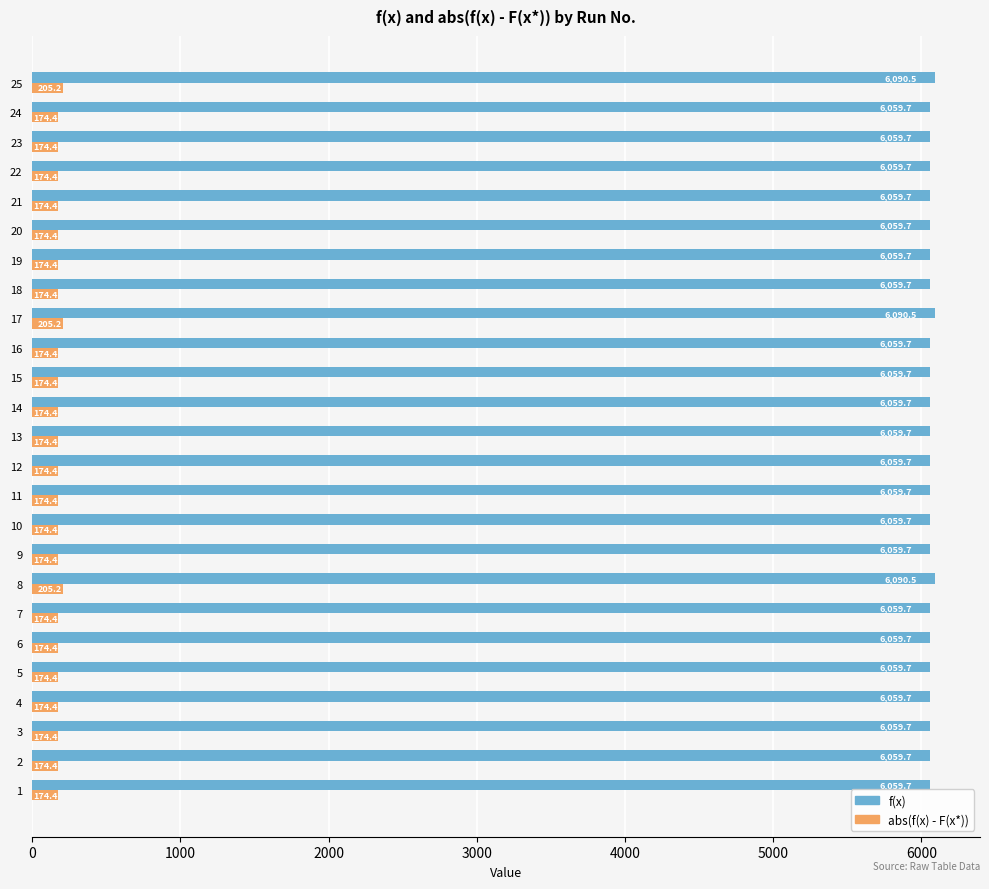

Which series has the largest total across all categories?

f(x)